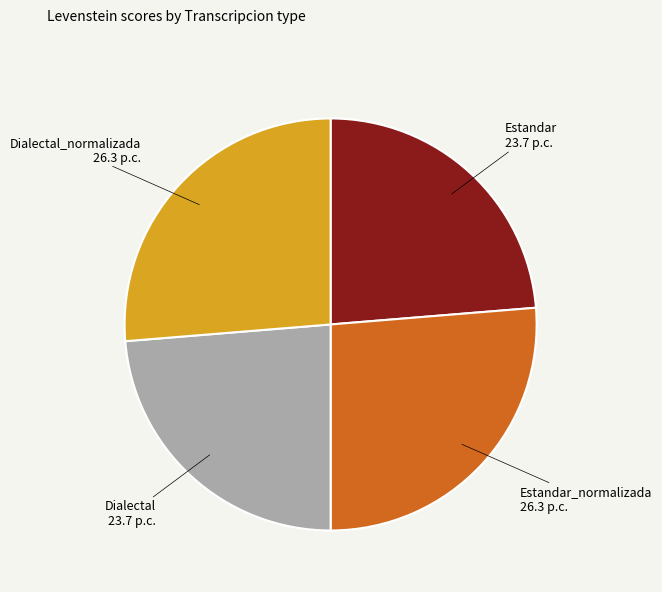

True or false: Dialectal_normalizada accounts for 26% of the total.

True